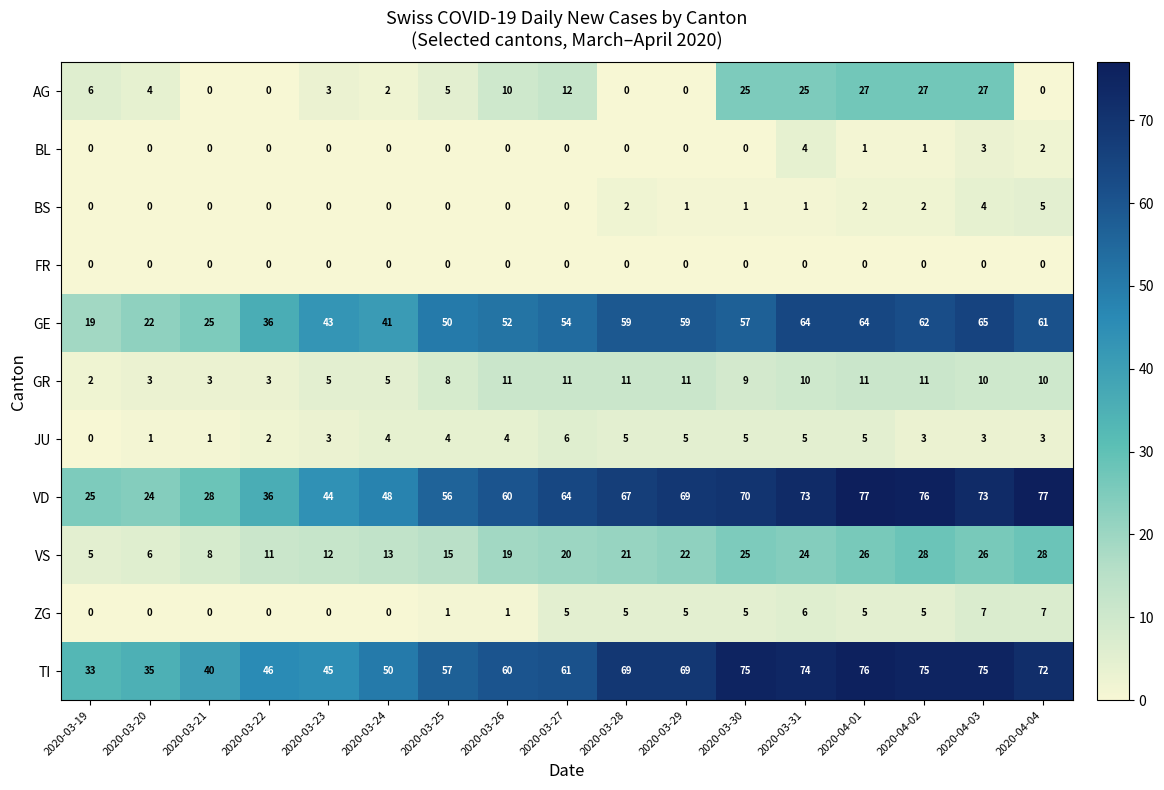

How many categories are shown in the chart?

17